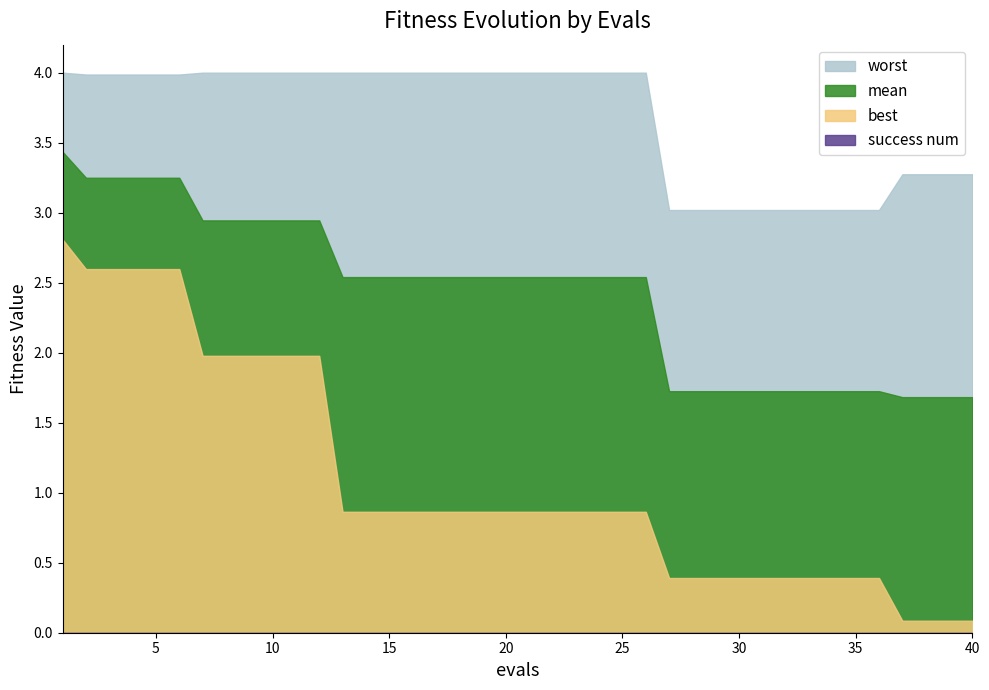

True or false: best has a value of 0.6 at 28.

False